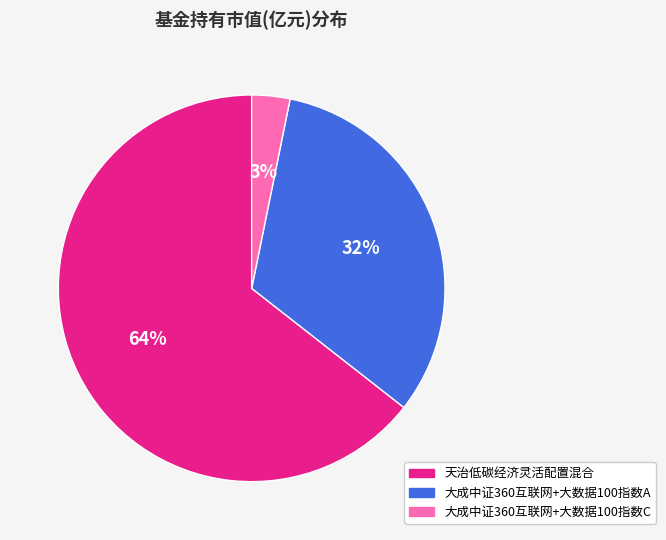

Rank the categories by value from highest to lowest.

天治低碳经济灵活配置混合, 大成中证360互联网+大数据100指数A, 大成中证360互联网+大数据100指数C